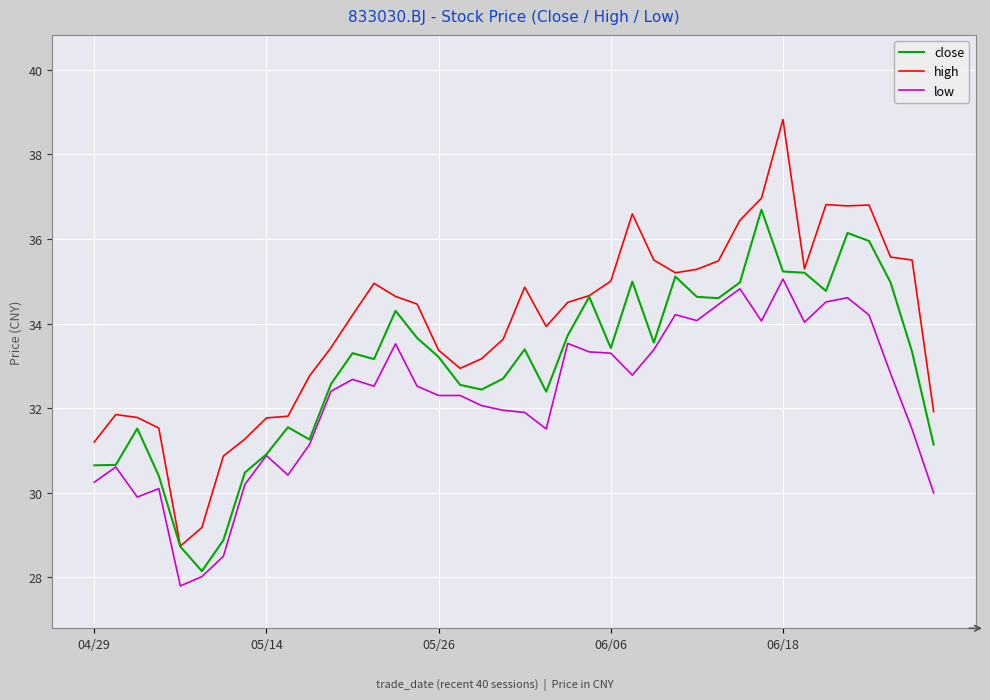

What is the minimum value shown in the chart?

27.8